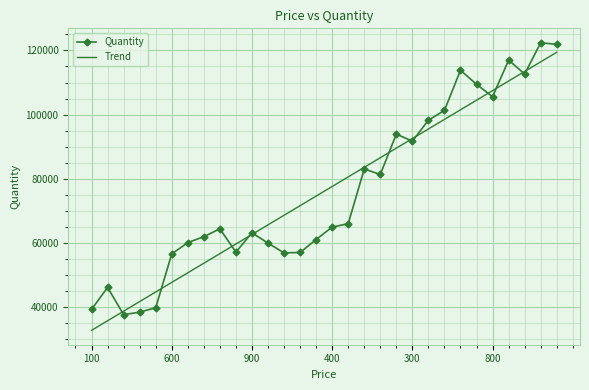

What is the highest value of the Quantity series?

122391